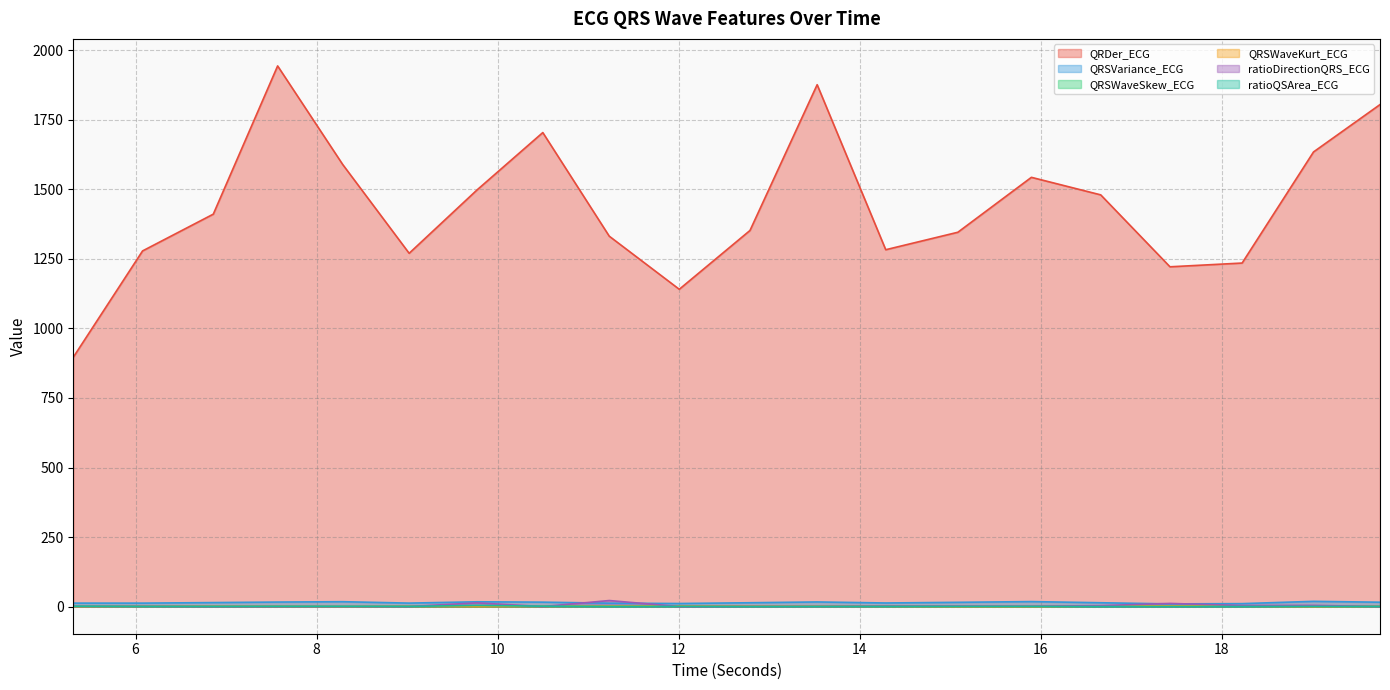

Reading left to right, extract all data points from this chart.

QRDer_ECG: 896.3	1278.2	1410.3	1942.9	1588.8	1269.7	1497.3	1703.5	1331.1	1140.4	1351.7	1875.4	1282.5	1345.3	1542.6	1479.6	1221.2	1234.6	1633.9	1804.0
QRSVariance_ECG: 12.8	12.8	14.7	16.6	17.9	12.8	17.6	16.3	12.6	11.4	14.2	17.0	13.3	15.7	18.3	14.1	10.0	11.0	19.2	16.1
QRSWaveSkew_ECG: 1.2	1.3	1.5	1.5	1.1	1.5	1.1	1.5	1.6	1.8	1.5	1.5	1.5	1.2	1.1	1.8	1.8	1.6	1.1	1.6
QRSWaveKurt_ECG: 0.3	1.0	1.3	1.0	0.1	1.3	0.2	1.2	1.6	2.5	1.4	1.0	1.2	0.3	0.2	2.0	2.4	1.8	0.2	1.2
ratioDirectionQRS_ECG: 1.3	1.1	0.4	0.4	0.3	0.6	13.7	0.4	22.1	0.4	0.8	0.8	2.0	2.2	1.7	3.7	11.7	4.2	4.6	0.6
ratioQSArea_ECG: 1.7	0.8	0.8	1.2	1.0	1.0	4.6	1.8	0.4	1.1	0.2	0.4	0.8	1.0	1.0	0.4	0.4	0.6	1.0	0.8